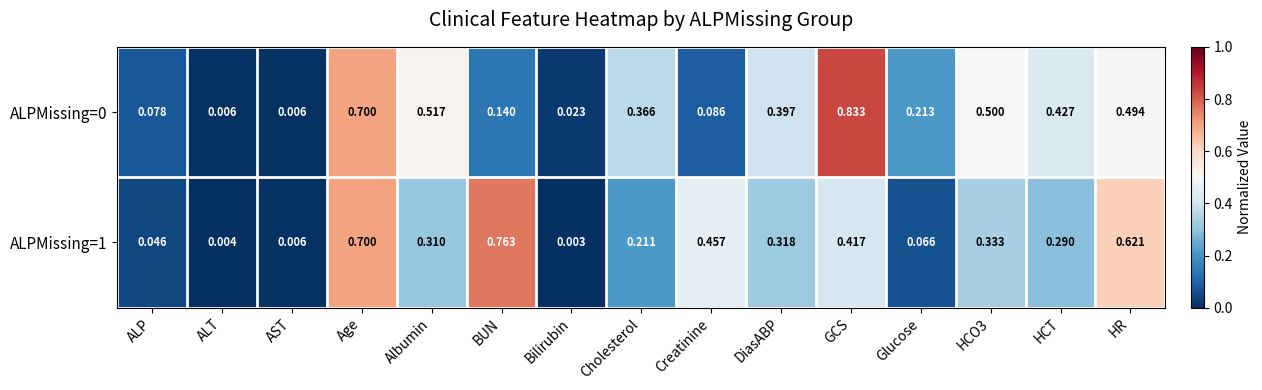

Which label corresponds to the largest value in the chart?

GCS